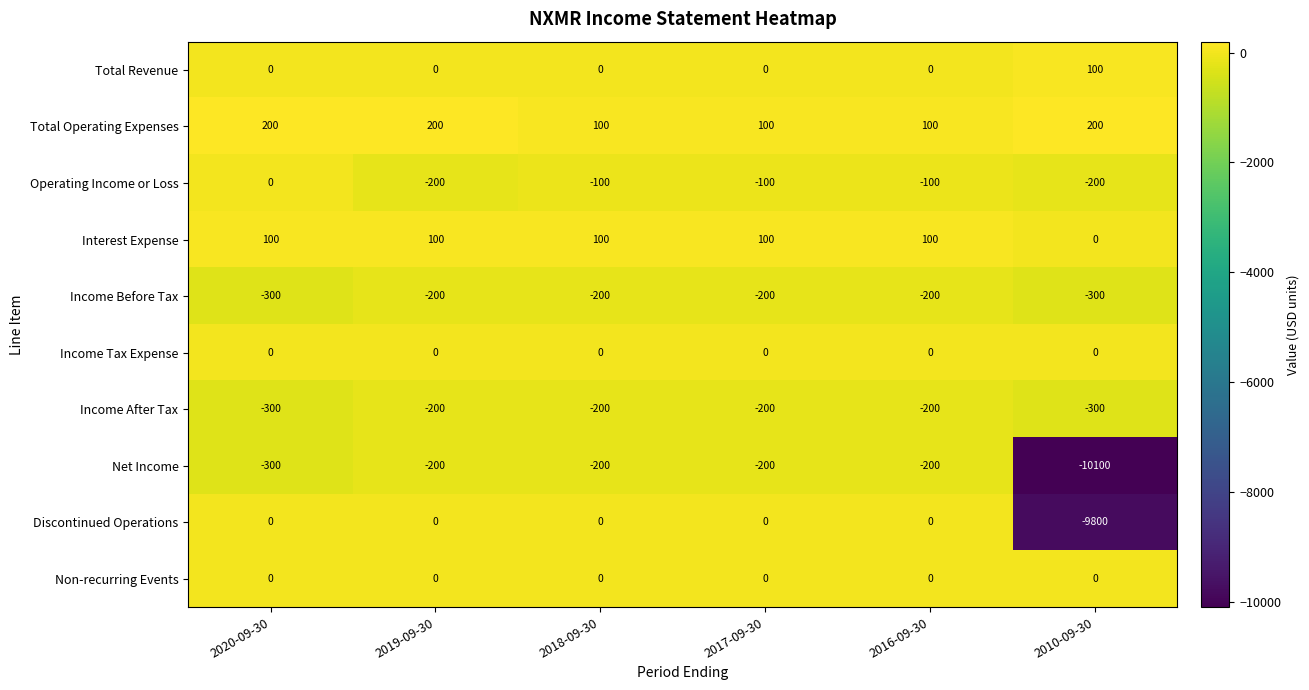

What is the difference between the maximum and minimum values in the Total Operating Expenses series?

100